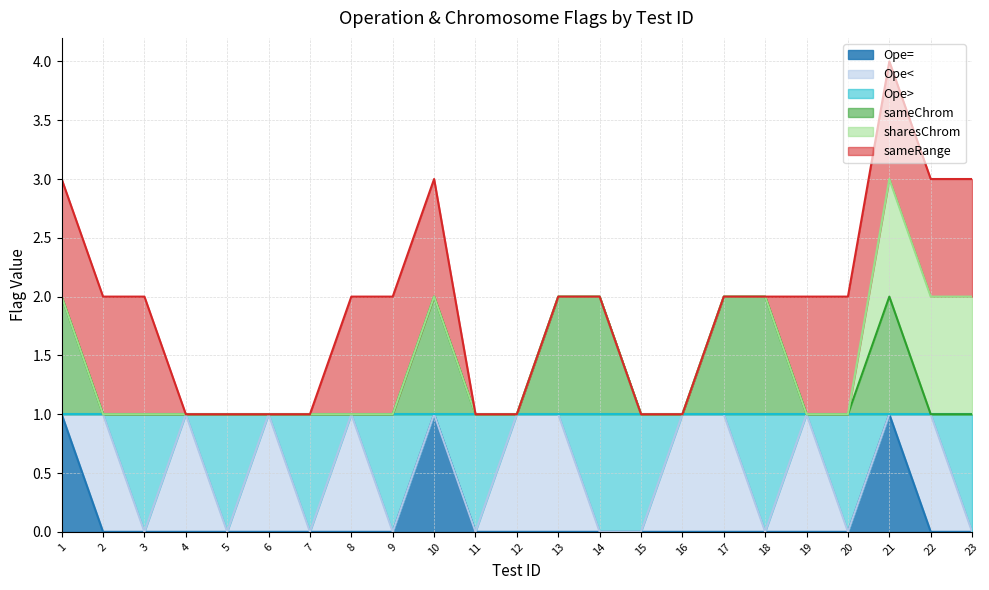

At which category is the sum across all series the highest?

21